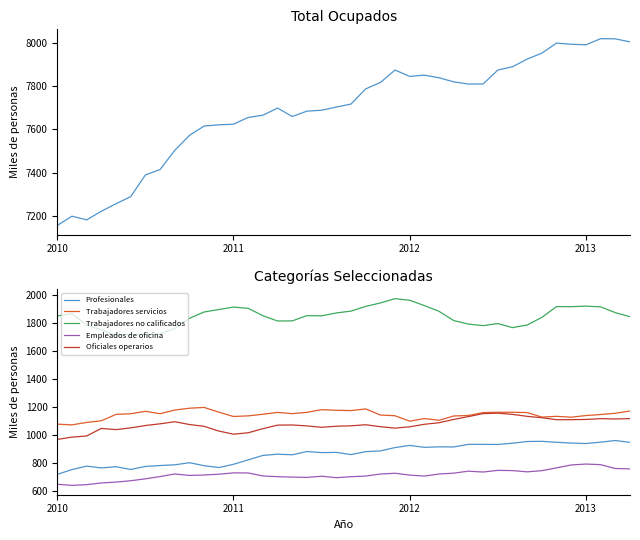

True or false: Profesionales and Trabajadores servicios intersect in this chart.

False